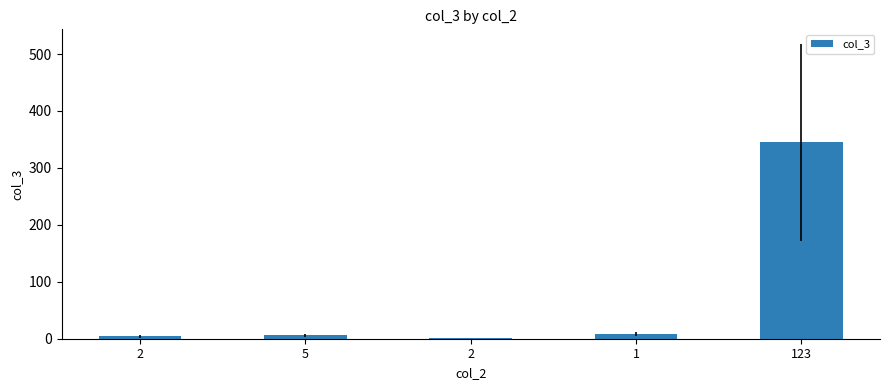

What is the difference between the values at 2 and 5?

5